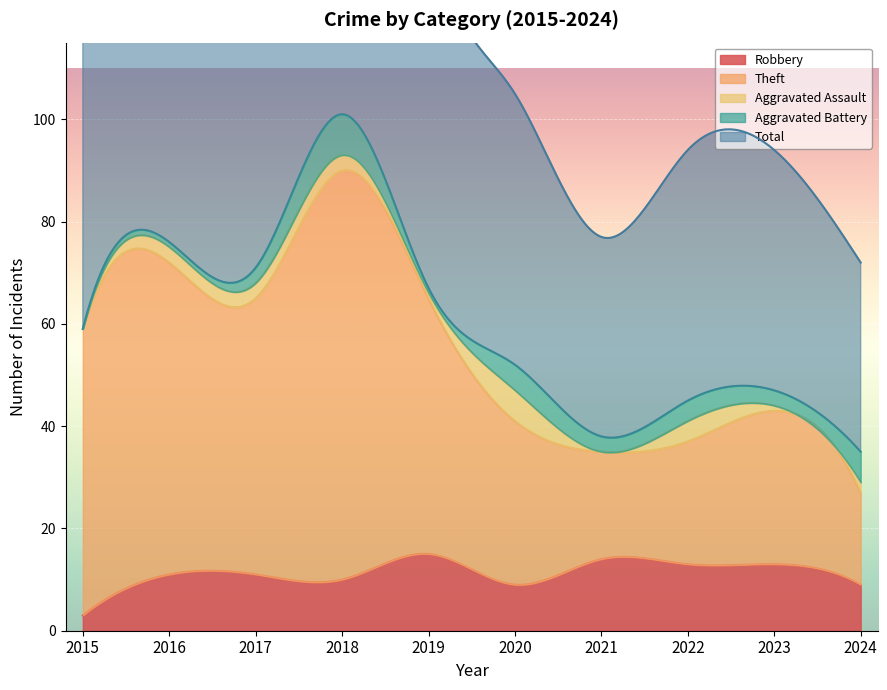

What is the spread (max minus min) of values at 2022?

45